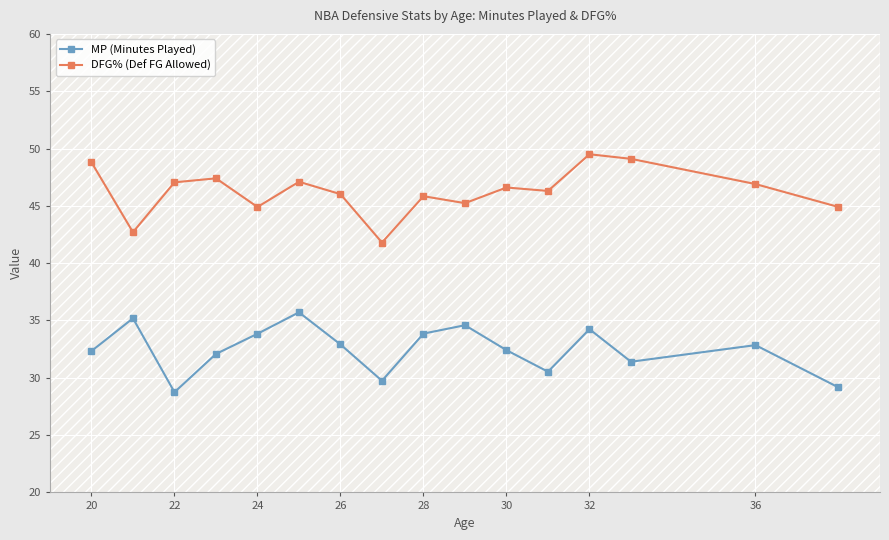

At how many categories does at least one series exceed 34?

16